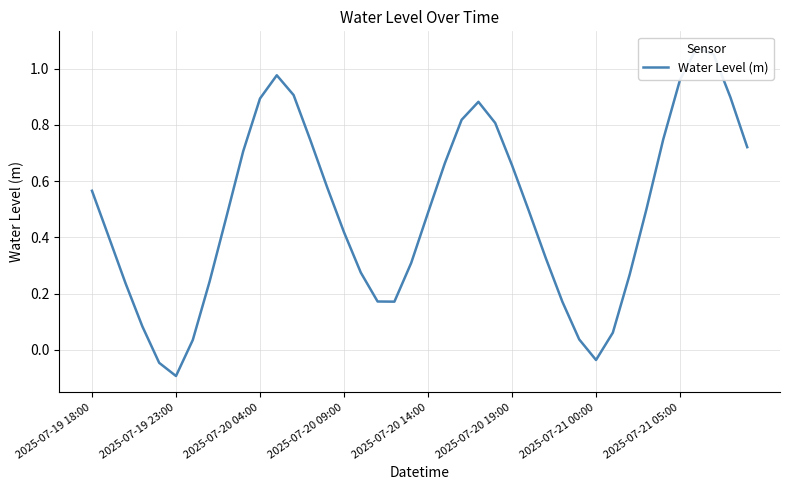

How many values are below 0?

3